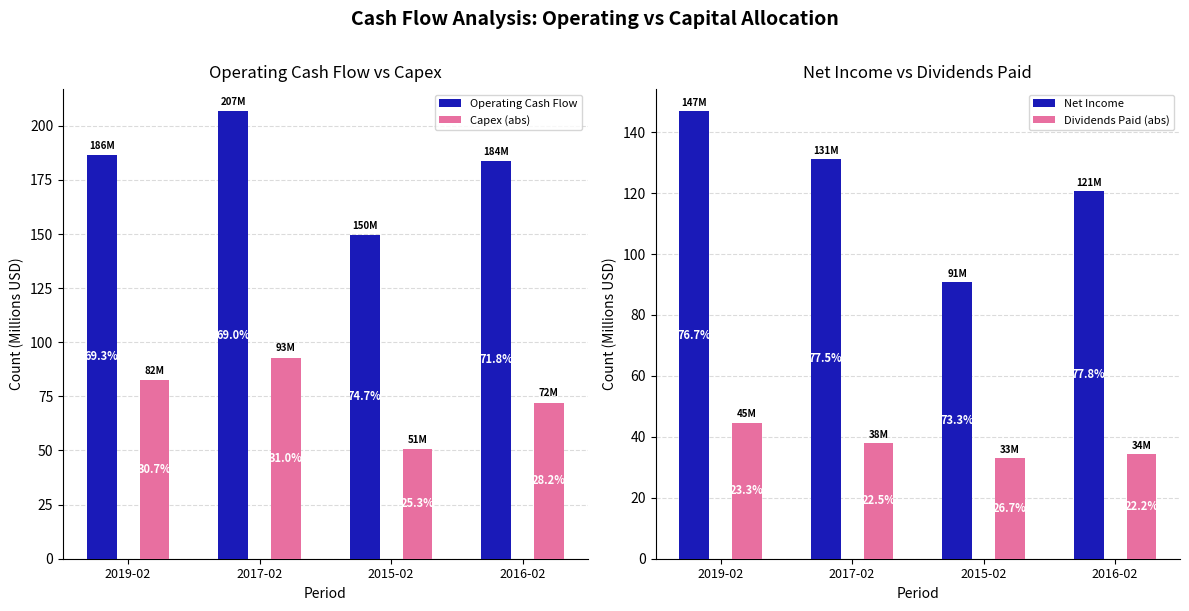

Where is Capex (abs) nearest to the value 71?

2016-02